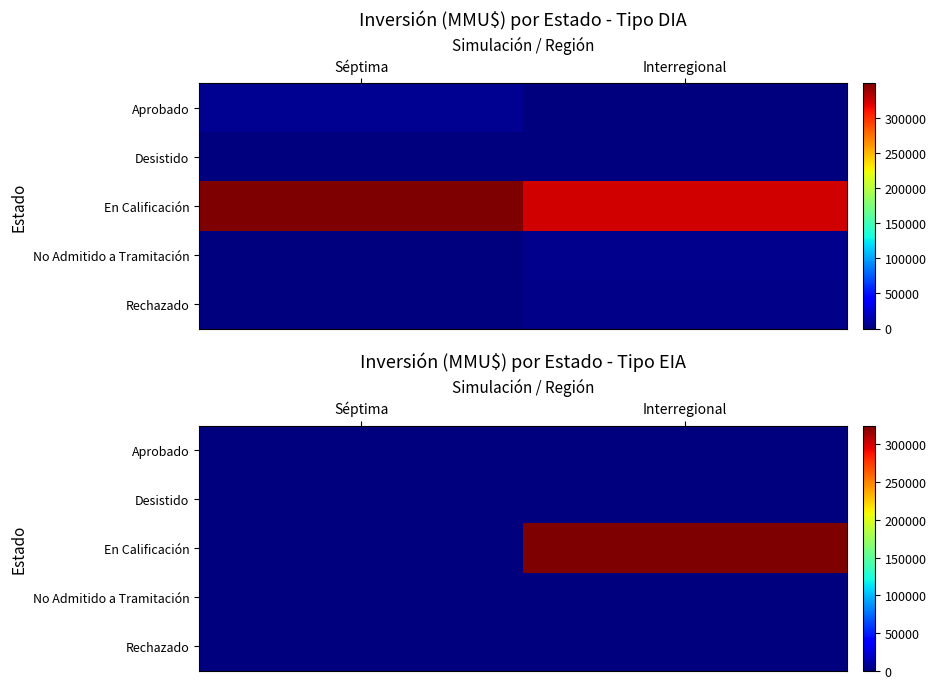

True or false: No Admitido a Tramitación has a value of 0 at Interregional.

True